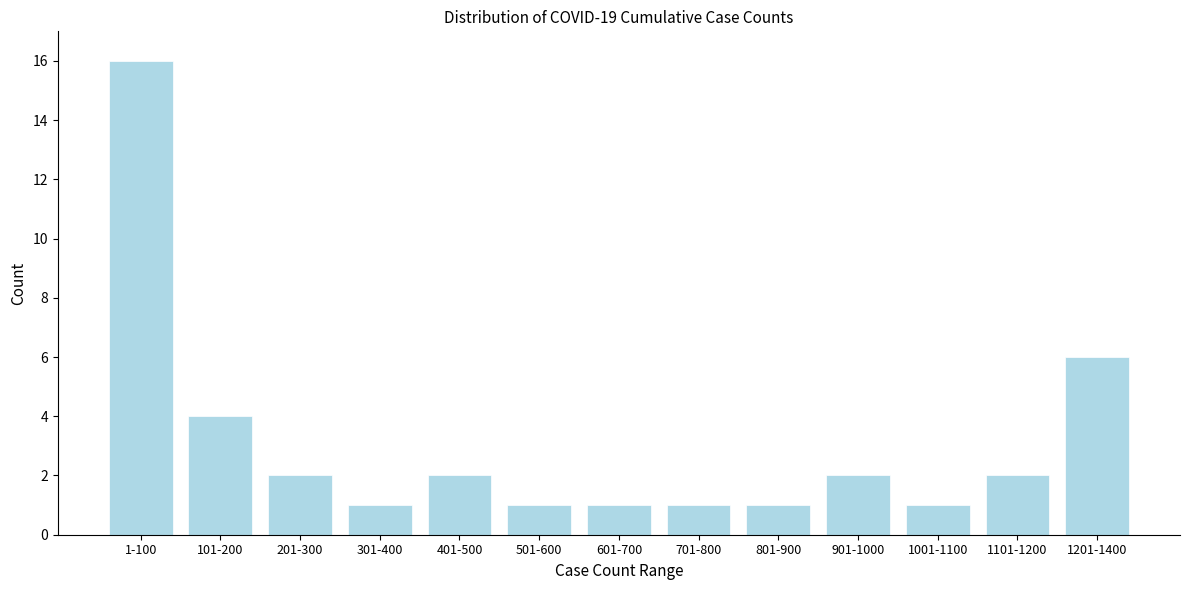

Reading right to left, transcribe all the data shown in this chart.

1201-1400=6	1101-1200=2	1001-1100=1	901-1000=2	801-900=1	701-800=1	601-700=1	501-600=1	401-500=2	301-400=1	201-300=2	101-200=4	1-100=16